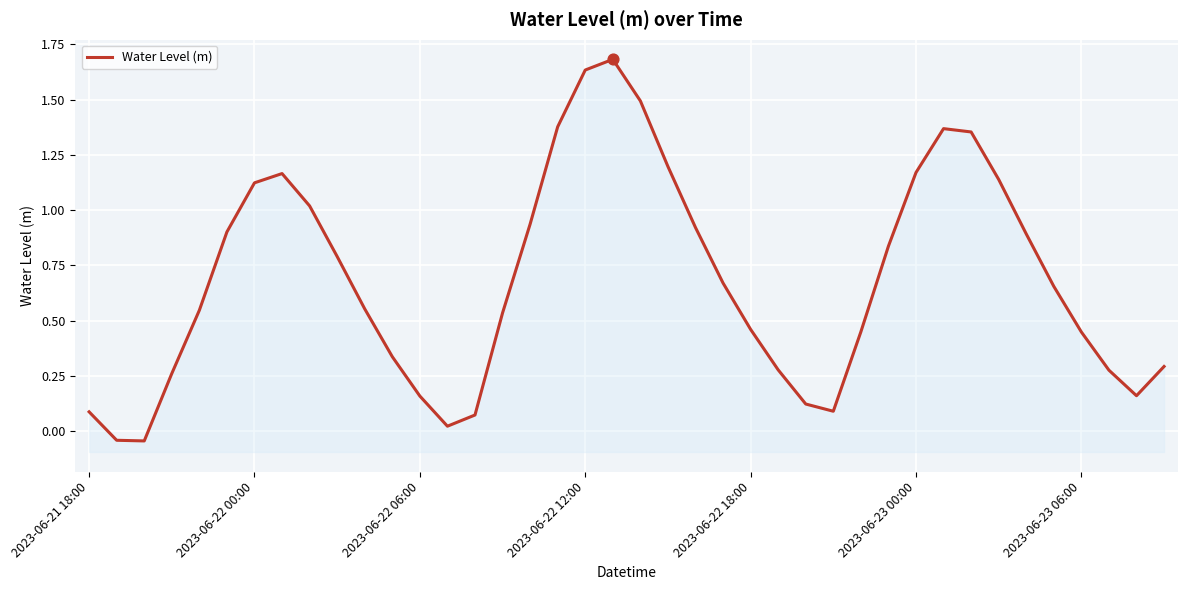

Between 2023-06-23 06:00 and 29, which is larger?

2023-06-23 06:00